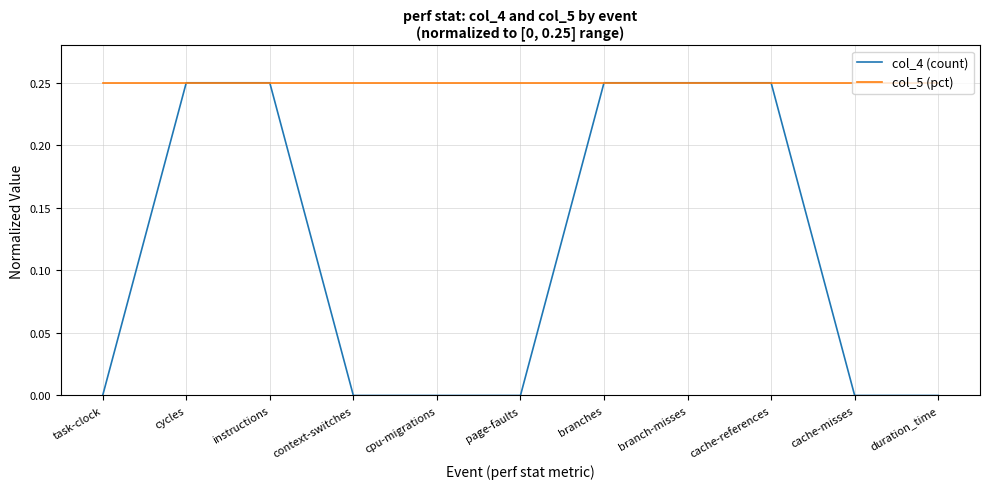

The value of col_5 (pct) at instructions is 0.4. True or false?

False